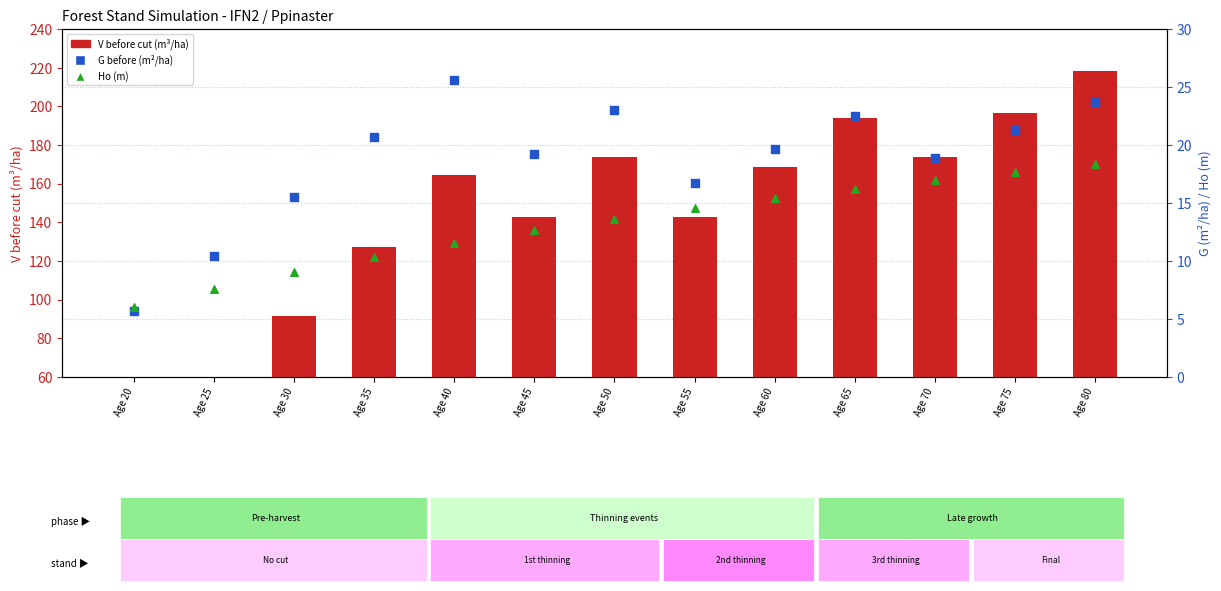

Which series has the largest Y range (max minus min)?

V before cut (m3/ha)